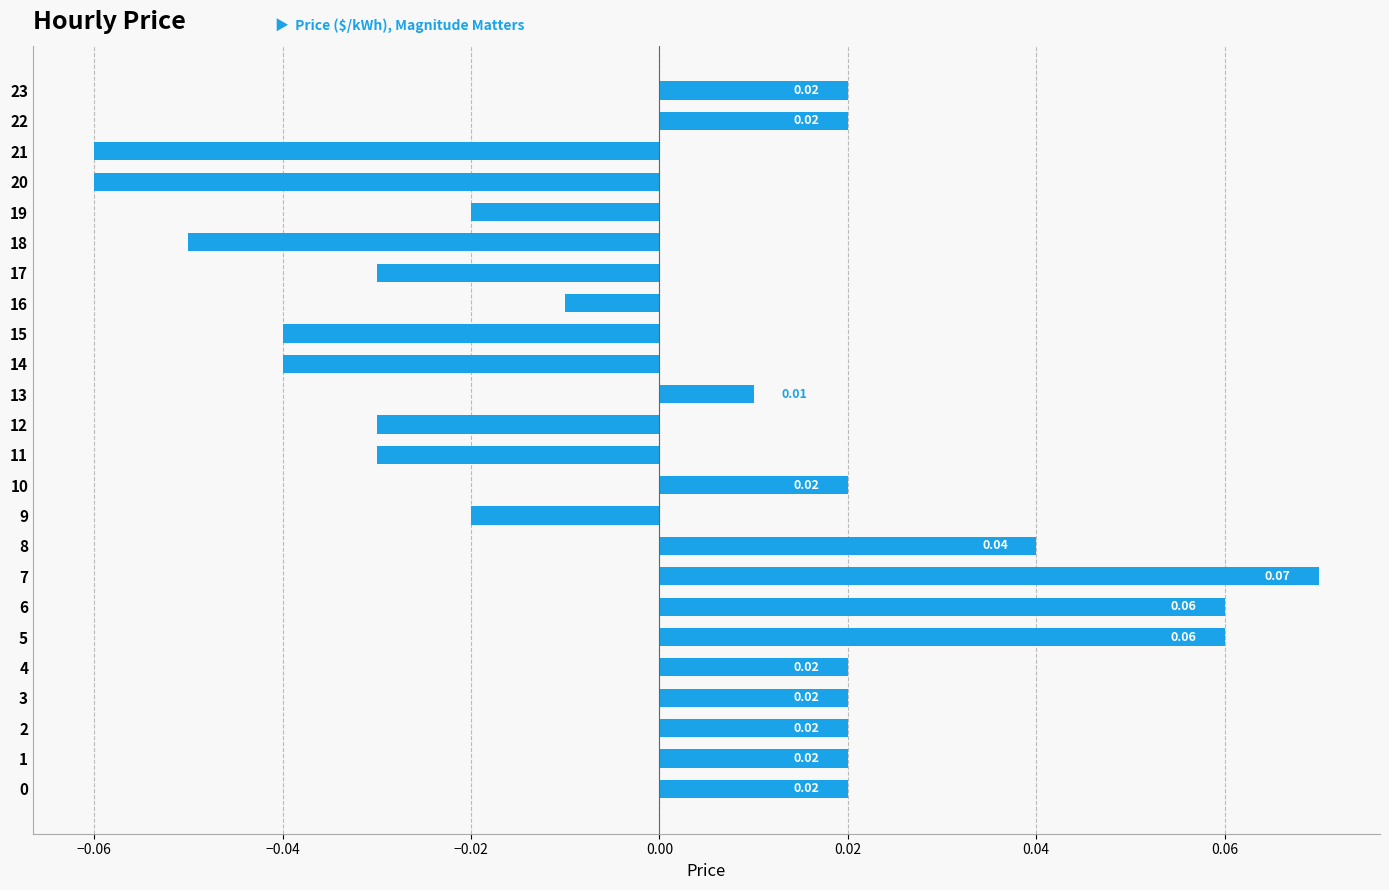

How many values are above zero?

13